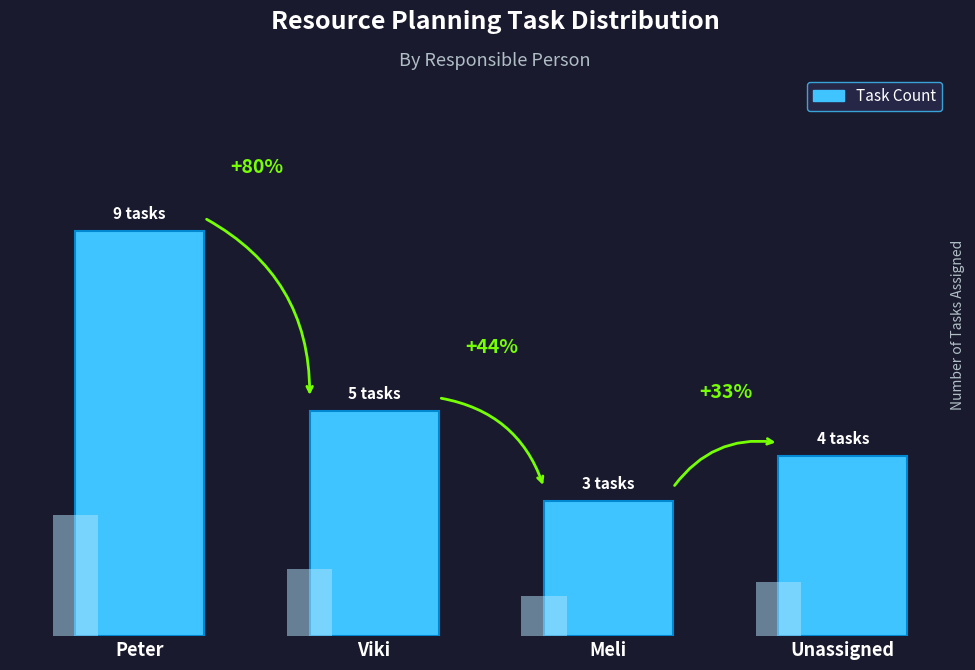

What is the maximum value shown in the chart?

9